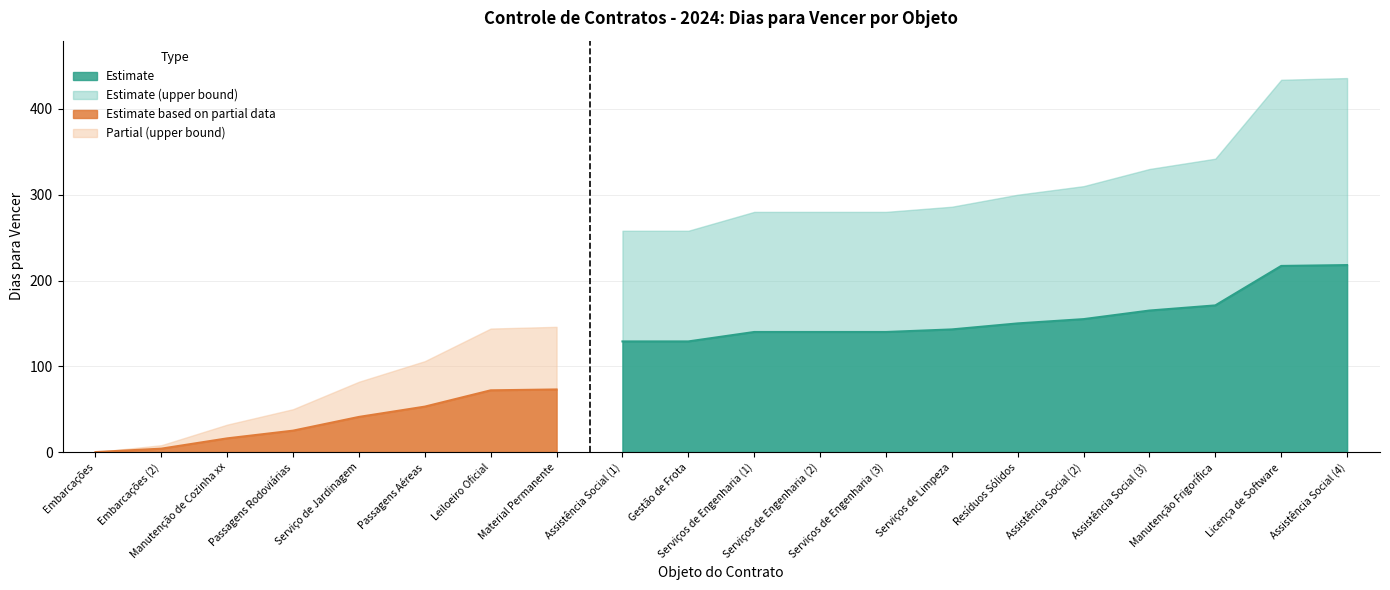

What is the average value of the Dias p/ Vencer (upper) series?

218